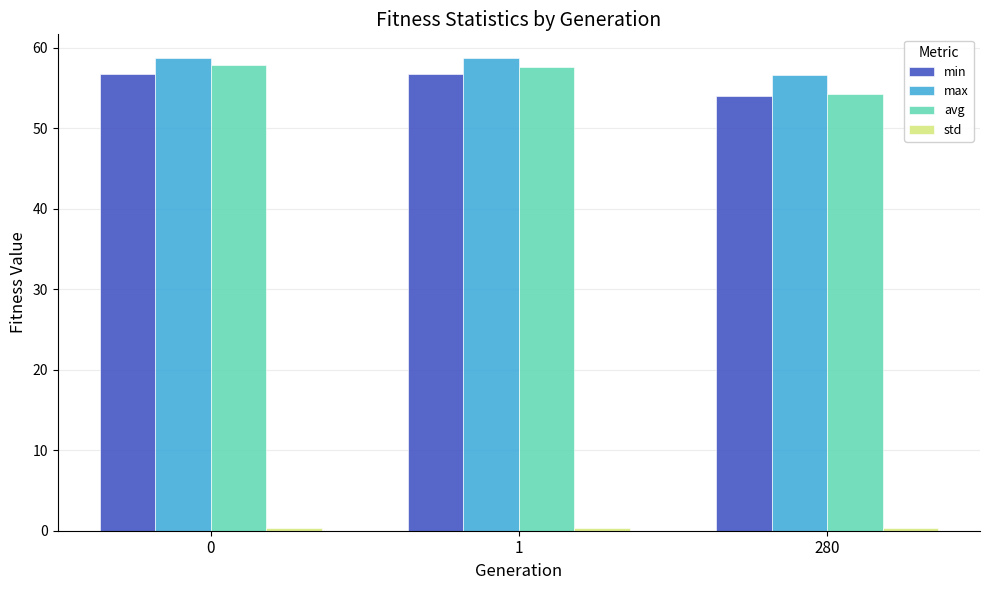

How many bars are there in total?

12